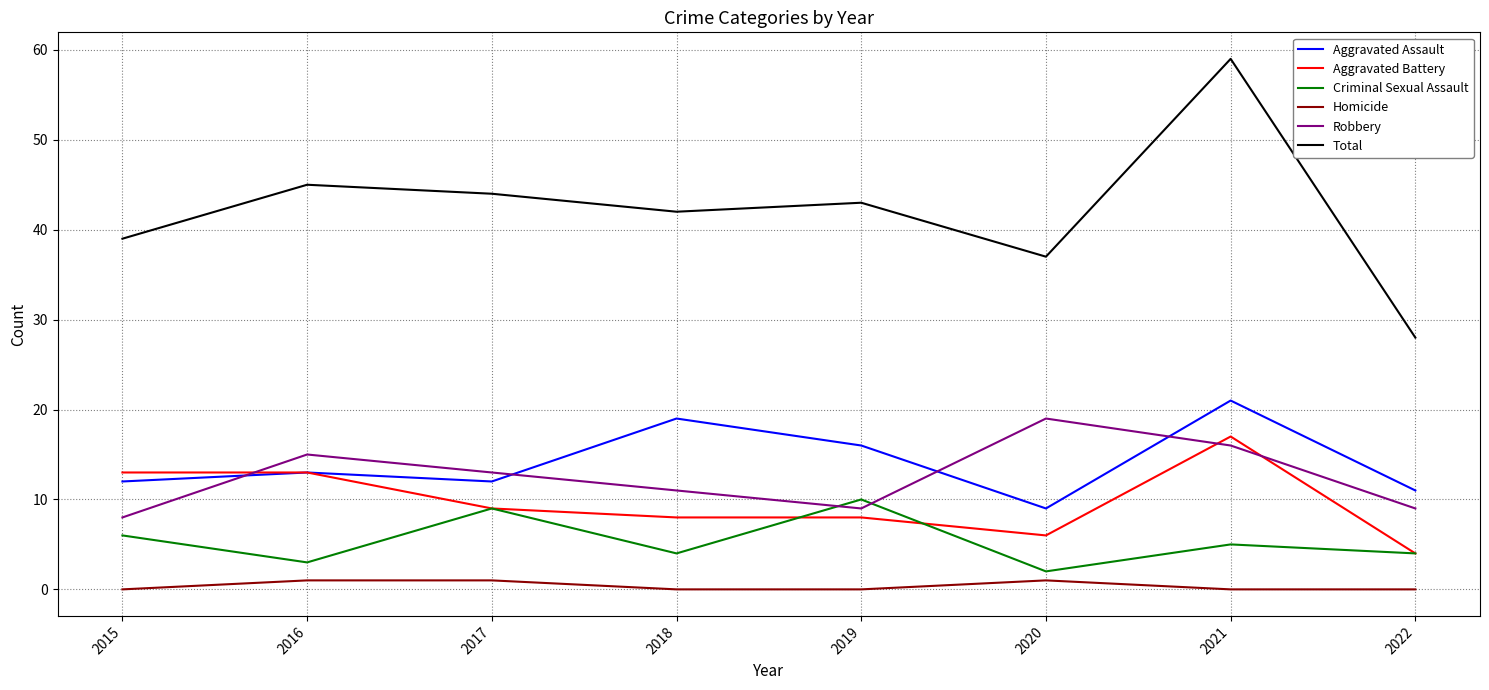

Which series has the widest spread of values?

Total